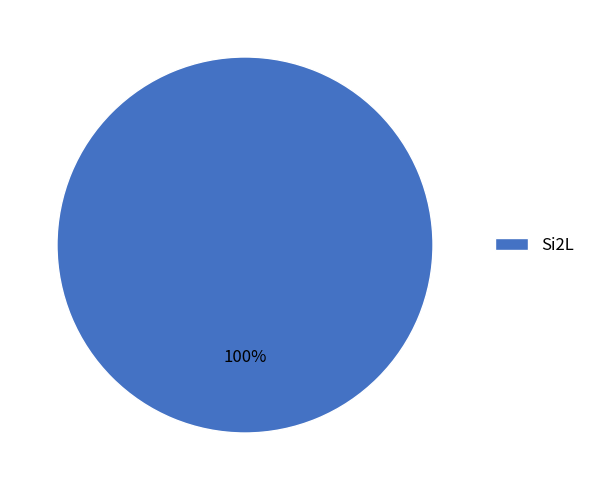

Does Si2L account for over 50% of the chart?

Yes